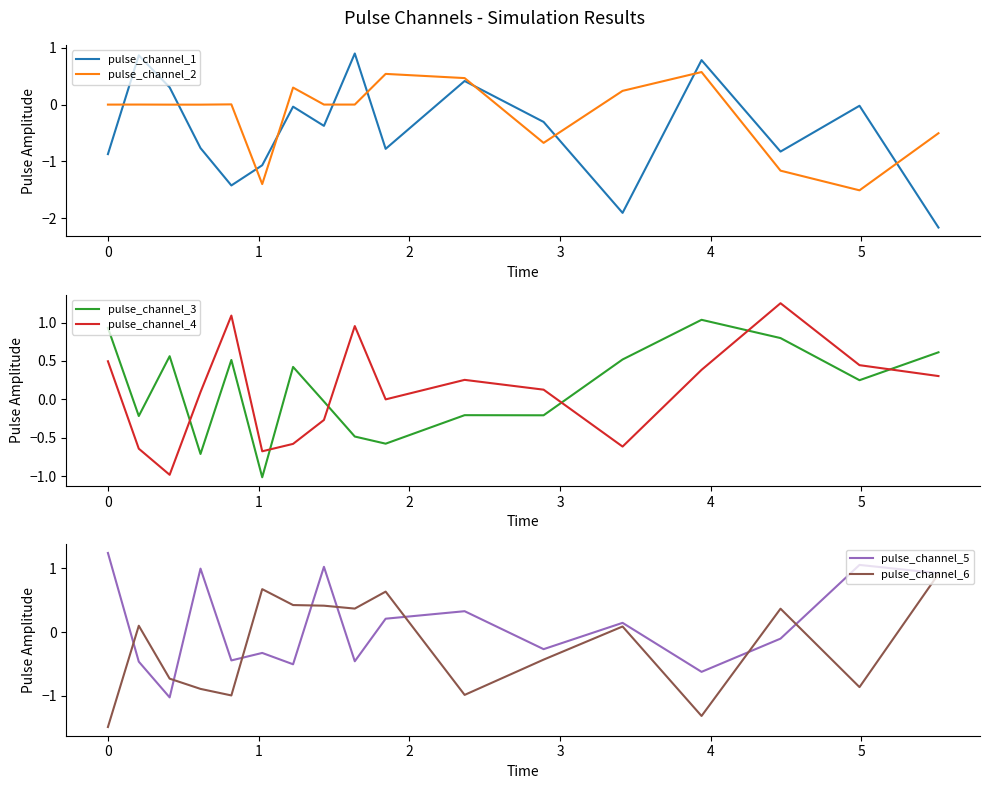

True or false: pulse_channel_1 and pulse_channel_2 intersect in this chart.

True